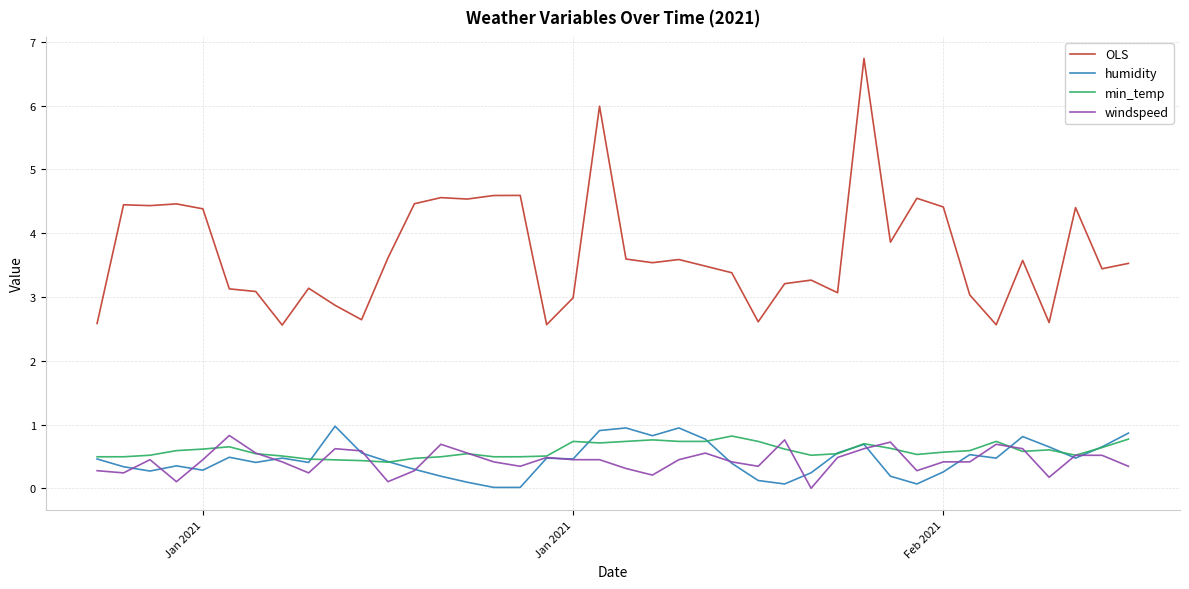

What is the highest value of the humidity series?

1.0